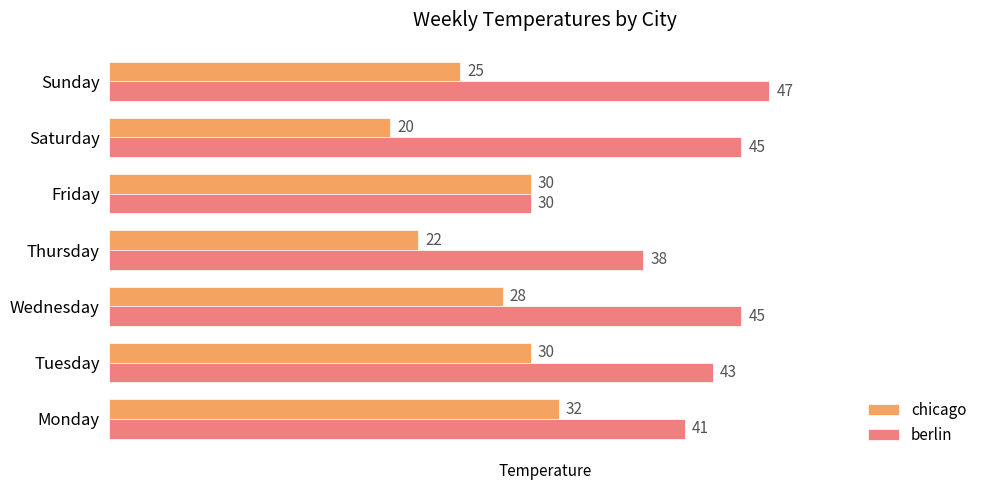

What is the difference between the highest and lowest values at Wednesday?

17